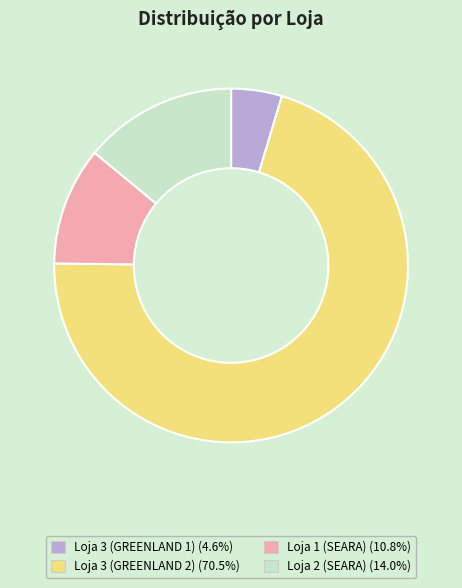

Which slice is the smallest?

Loja 3 (GREENLAND 1)